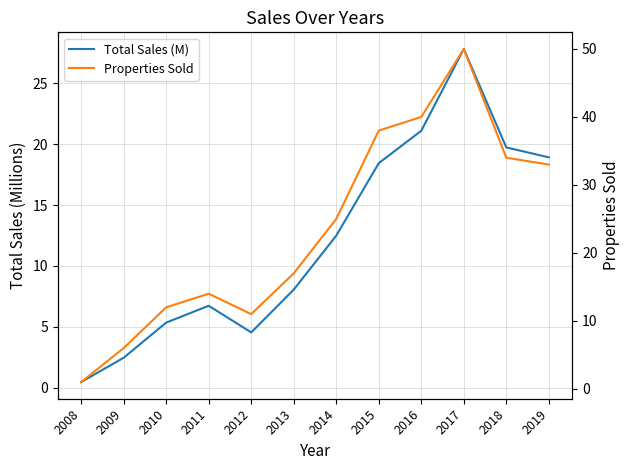

Which category has the highest value in the Properties Sold series?

2017